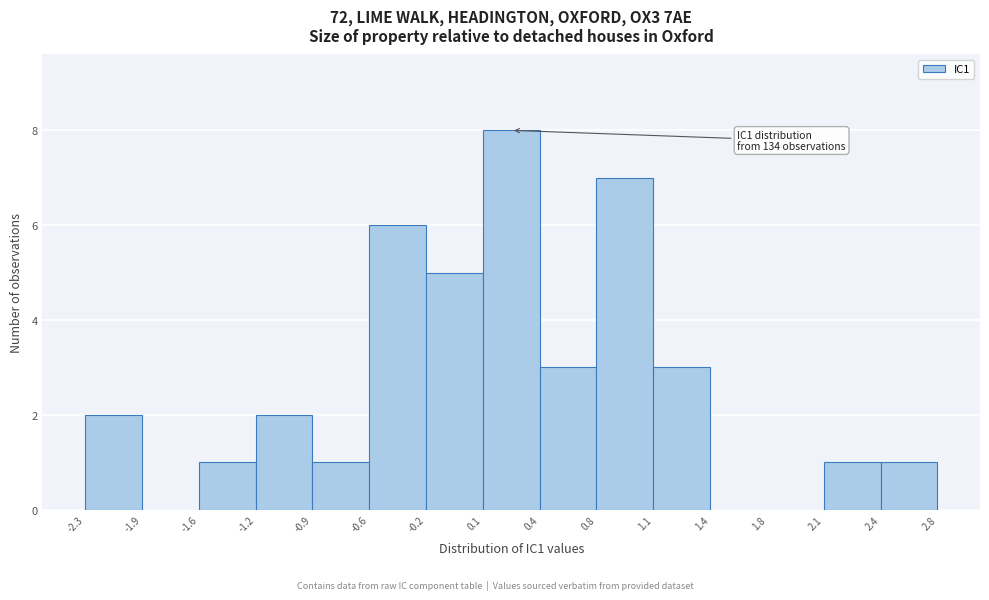

Over which range of the x-axis is the bar tallest?

0.1 to 0.4